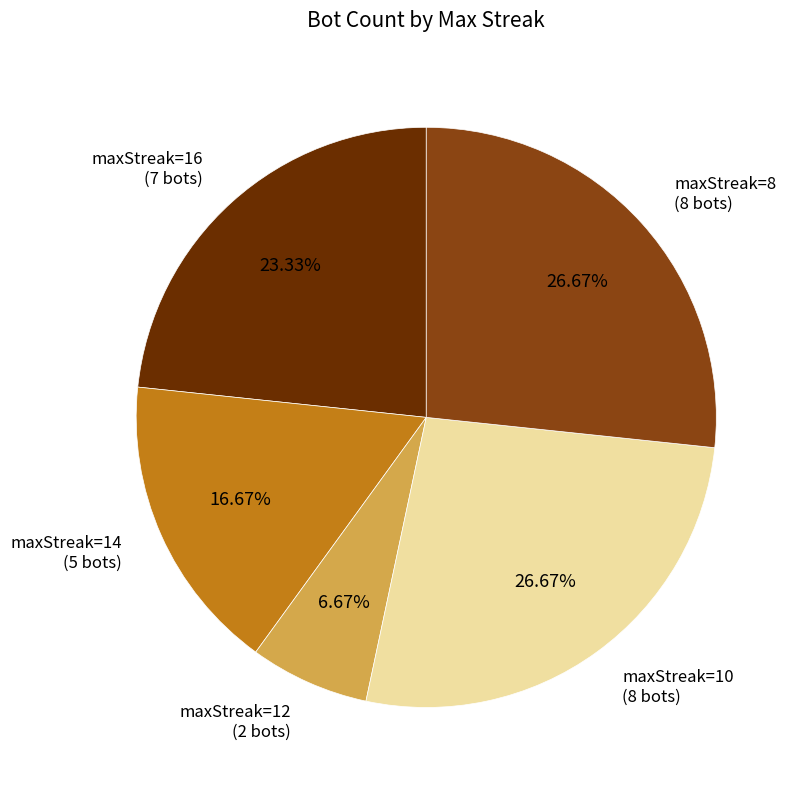

Is there any slice that represents more than half of the pie?

No